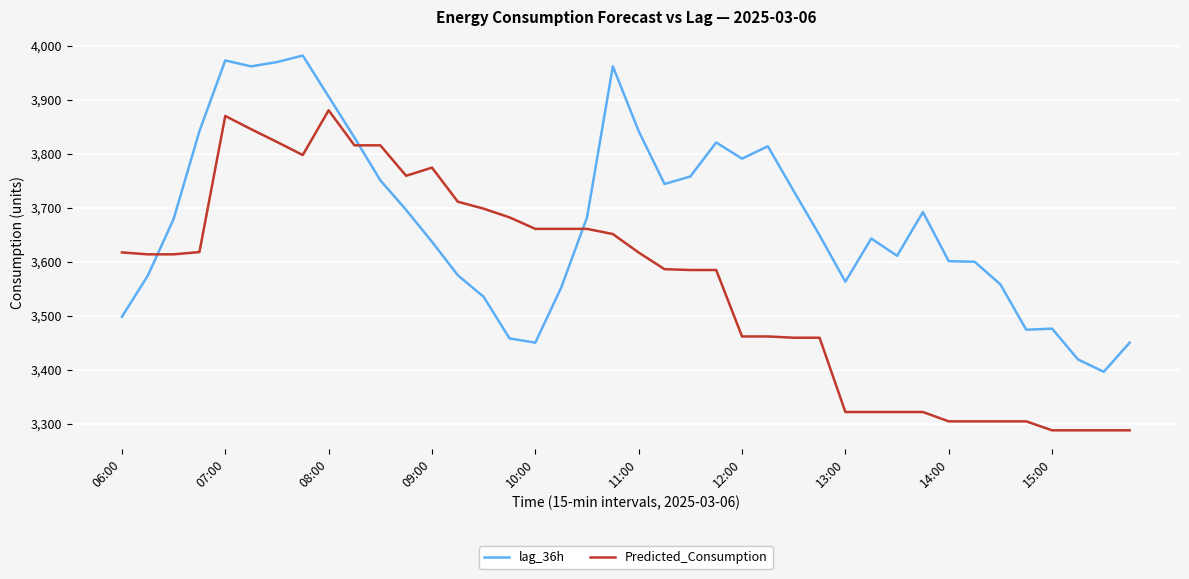

What is the difference between the maximum and minimum values in the lag_36h series?

586.0